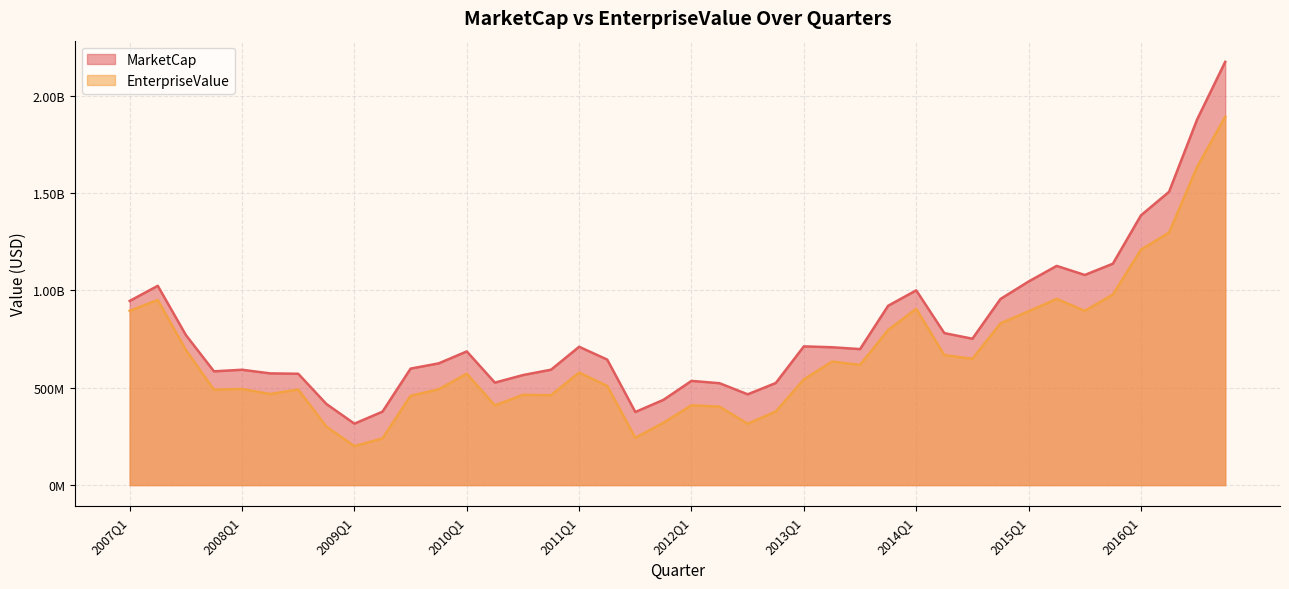

How many values in the EnterpriseValue series are below 571713805?

20